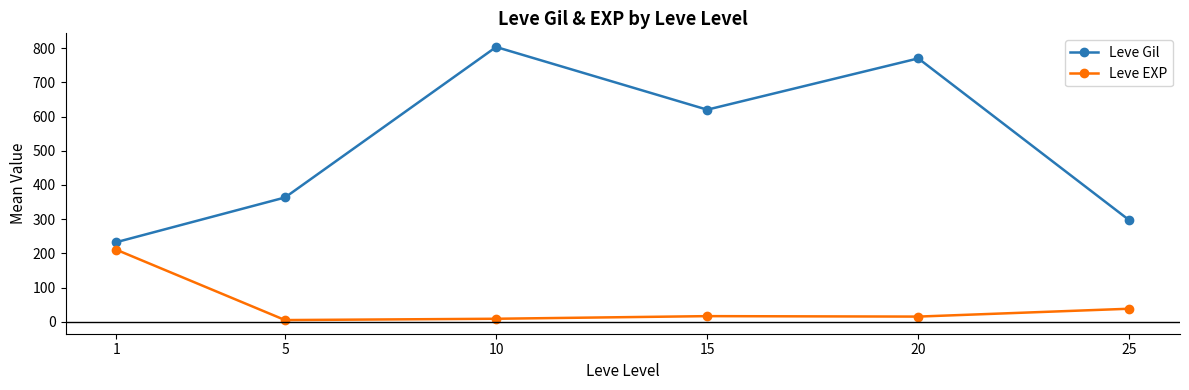

True or false: Leve EXP has more than 1 interior local peaks.

False